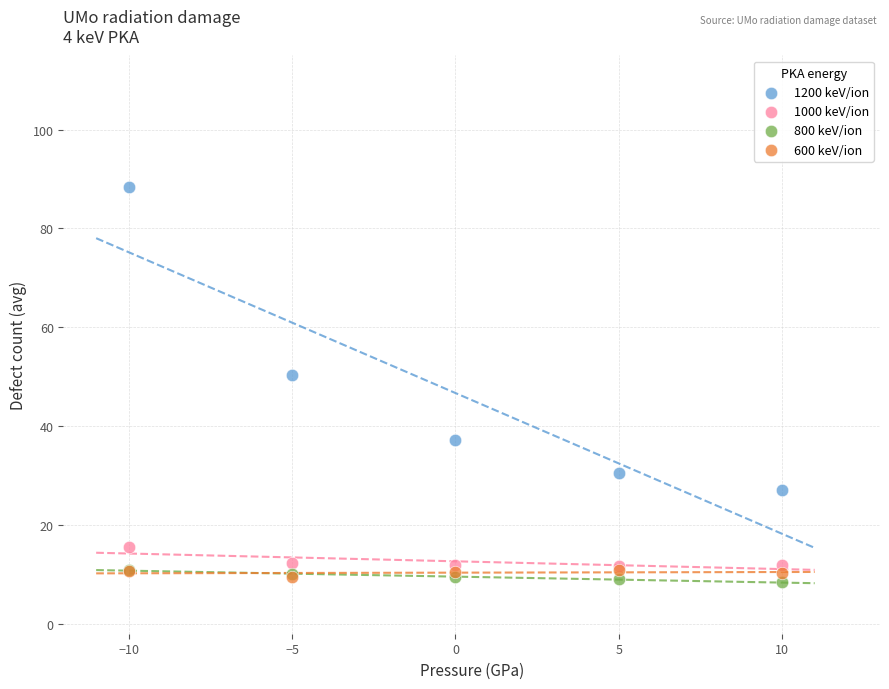

Which series has the largest Y range (max minus min)?

1200 keV/ion